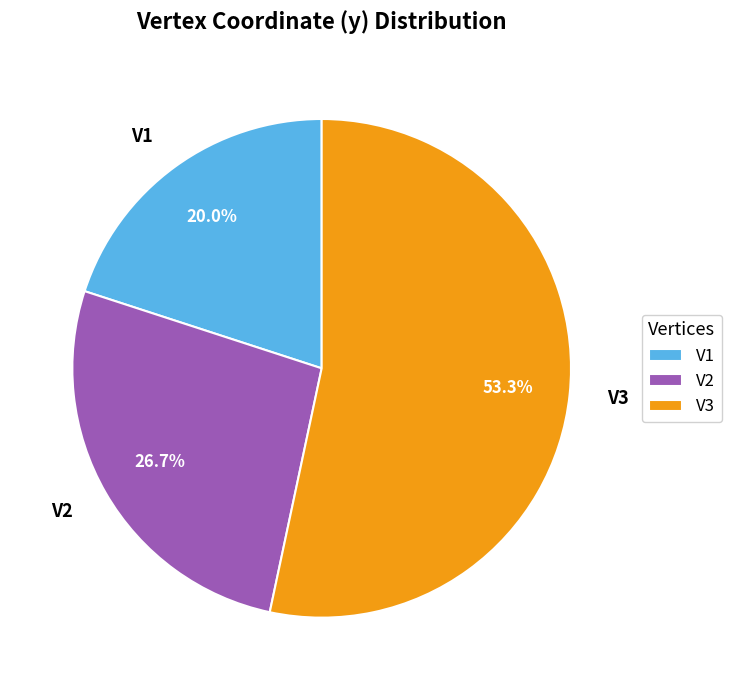

To the nearest percent, what is the difference between the V2 and V1 slice percentages?

7%